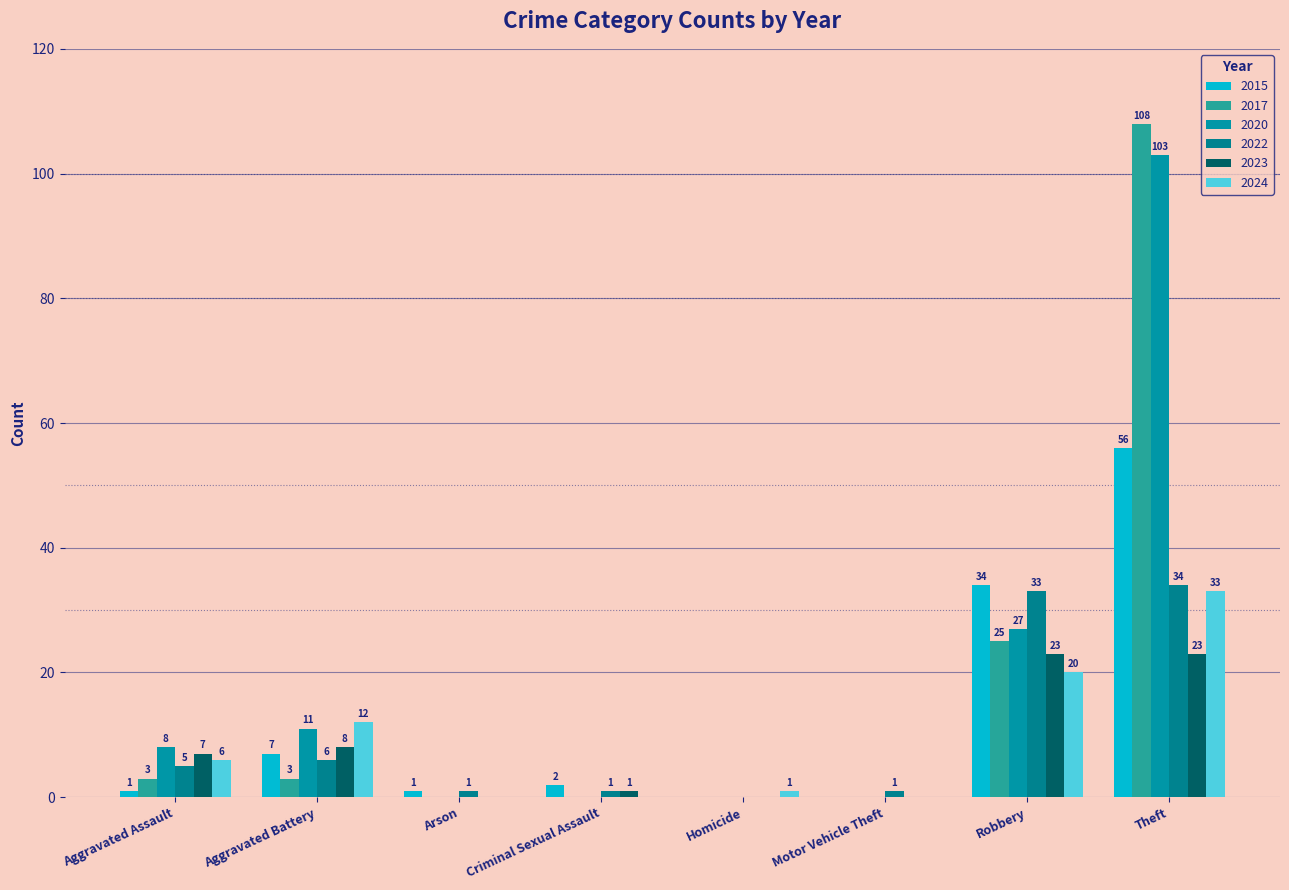

Rank the series at Arson from lowest to highest value.

2017, 2020, 2023, 2024, 2015, 2022